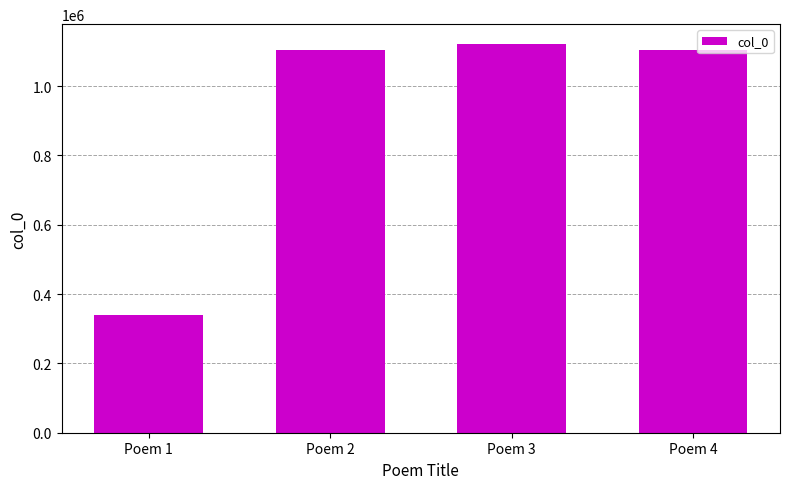

What is the sum of the values at Poem 2 and Poem 1?

1443156